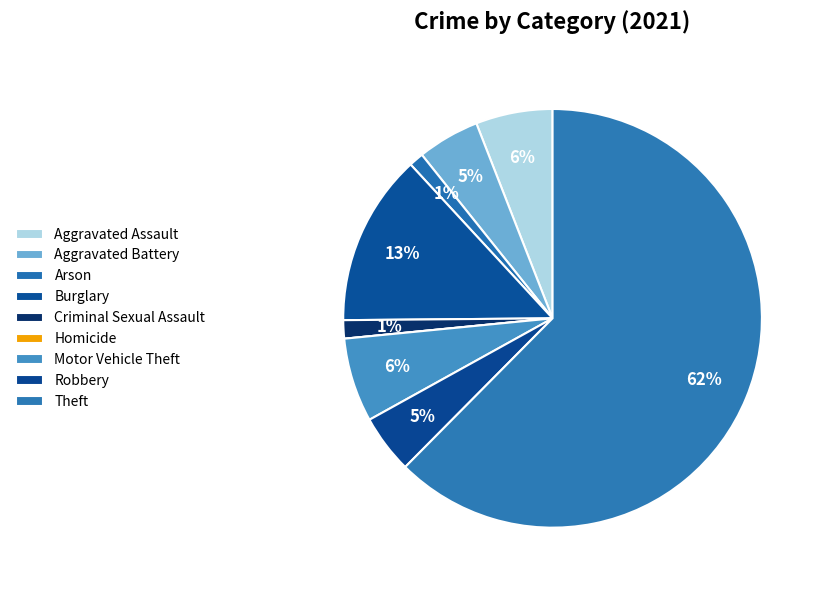

Which category has the smallest portion of the pie?

Homicide